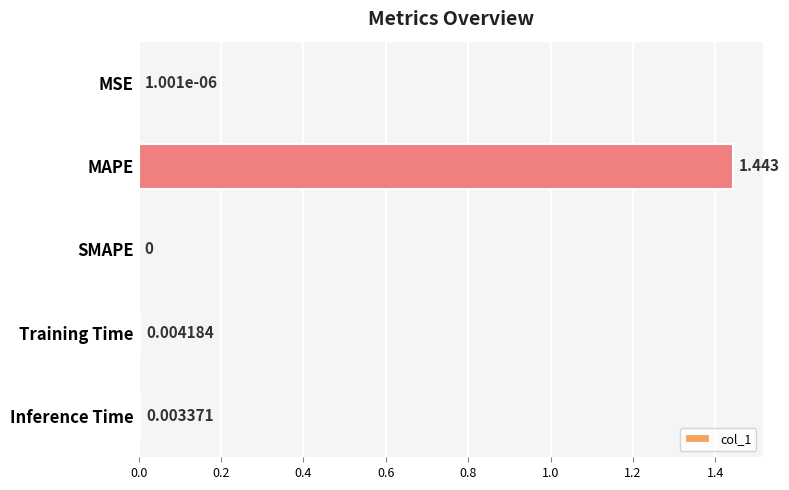

Which label corresponds to the largest value in the chart?

MAPE